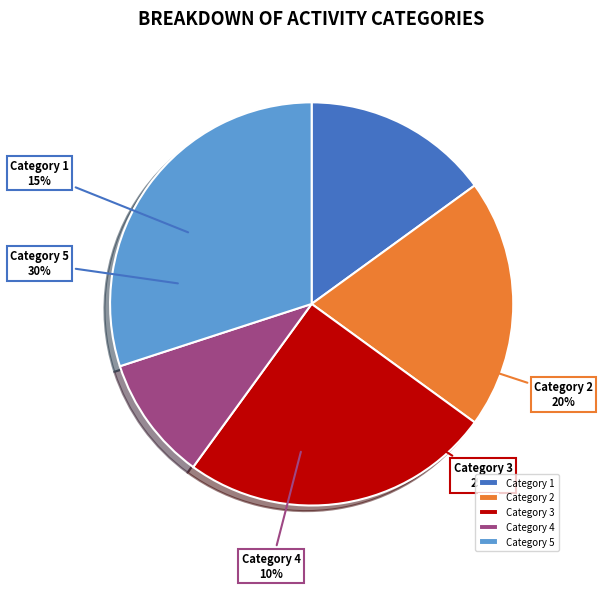

To the nearest percent, what portion does 2 represent?

20%